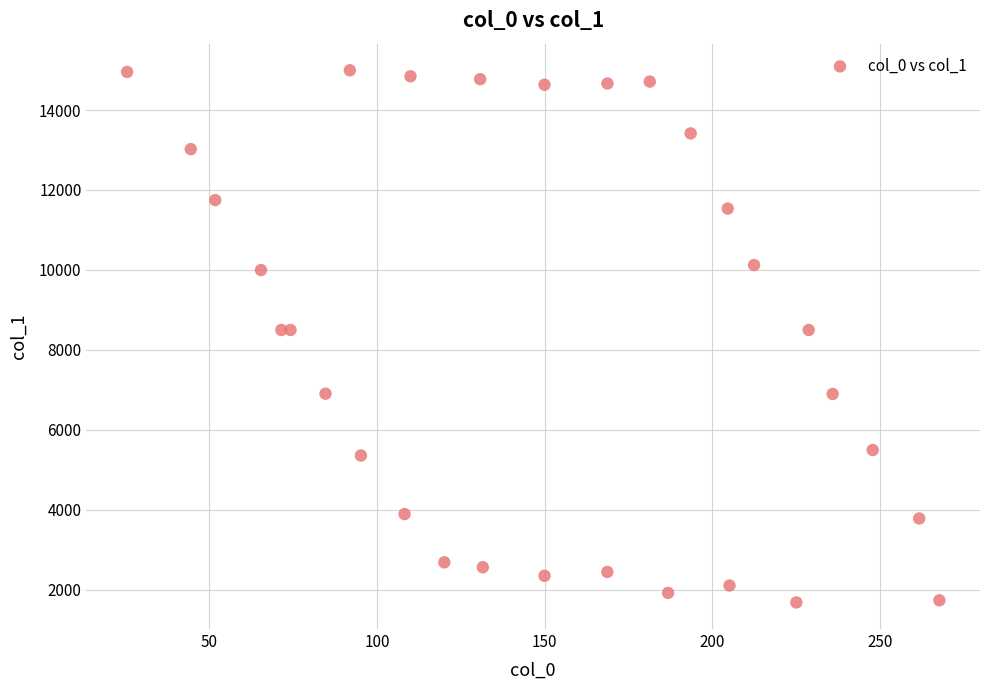

What is the range of X values (max minus min)?

242.2